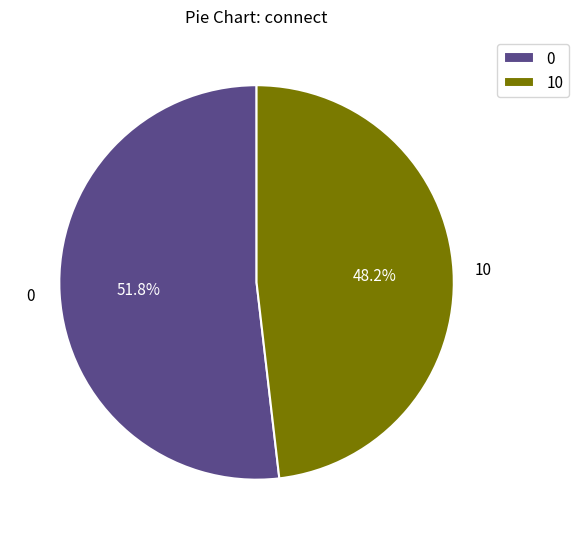

What percentage is NOT represented by 0?

48.2%